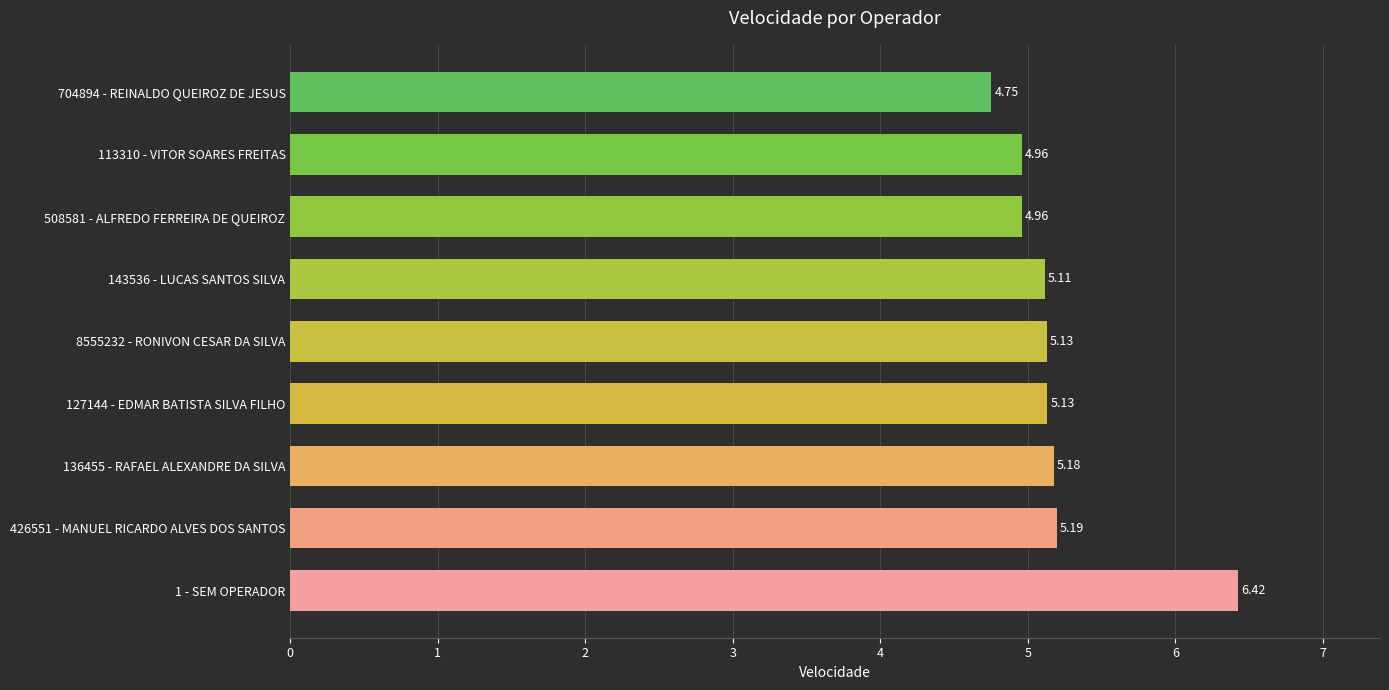

Approximately how many times larger is the value at 136455 - RAFAEL ALEXANDRE DA SILVA compared to 143536 - LUCAS SANTOS SILVA?

1.0